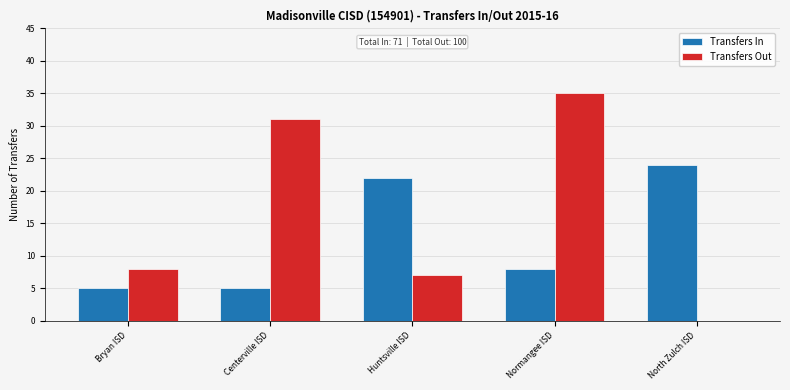

What is the sum of all Transfers In values?

64